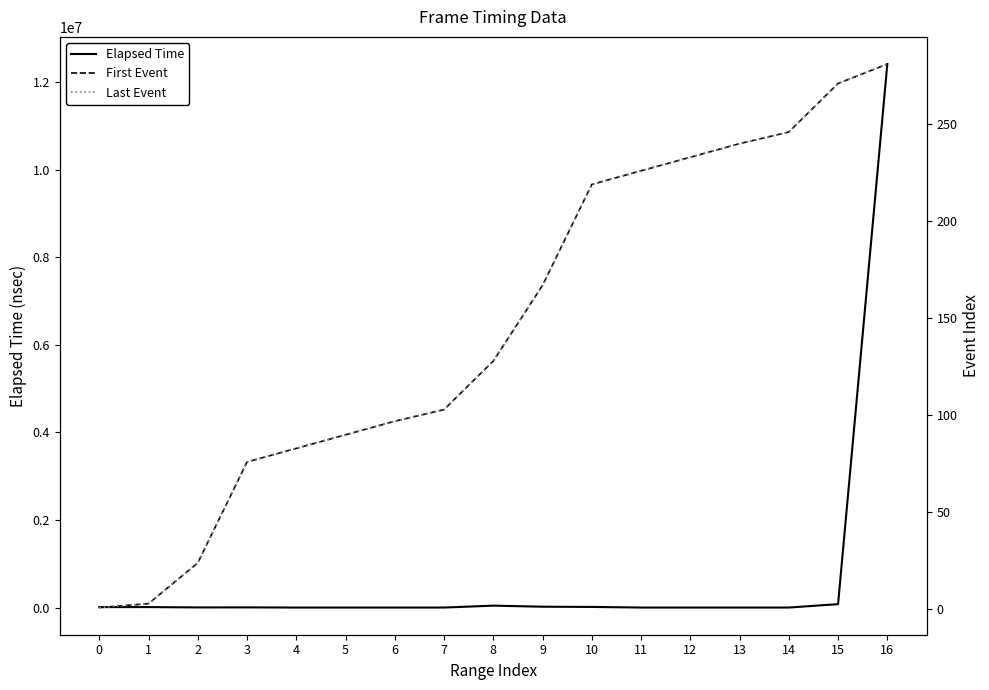

Between 10 and 11, which series saw the biggest shift?

Elapsed Time